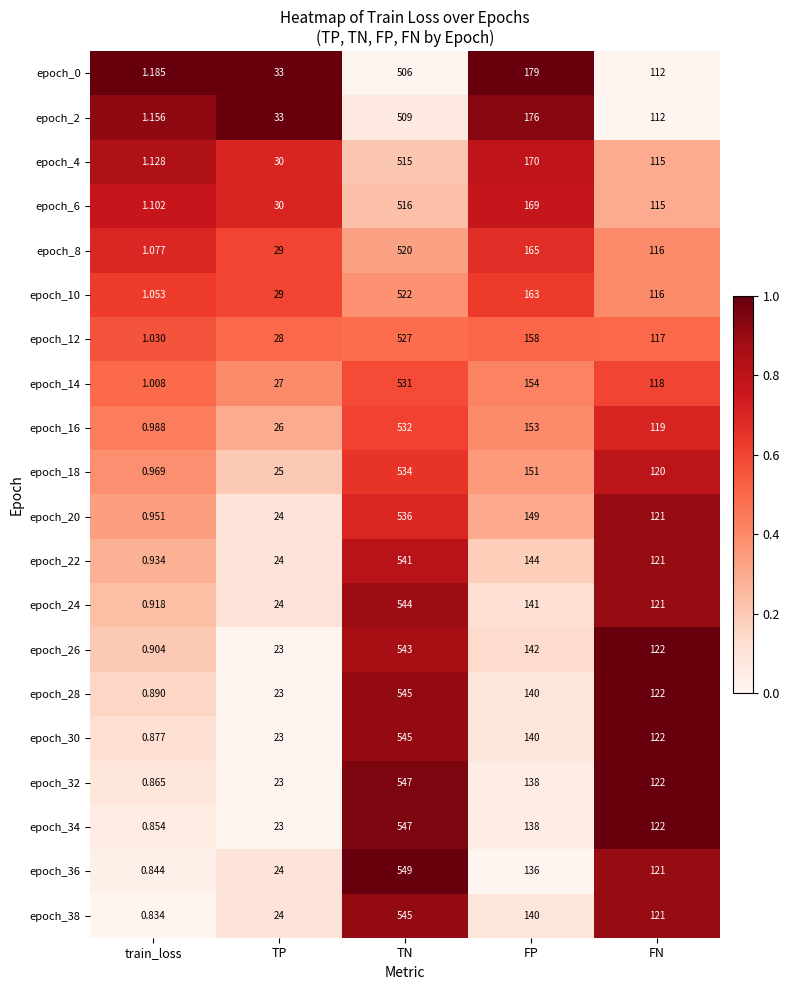

List the labels in order of epoch_6 value, largest first.

TN, FP, FN, TP, train_loss